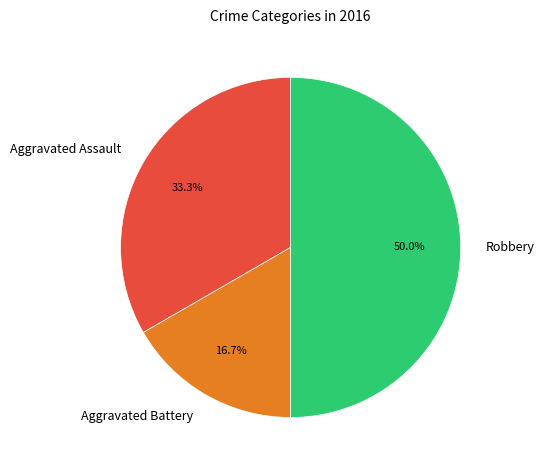

To the nearest percent, what is the combined percentage of Aggravated Battery and Aggravated Assault?

50%